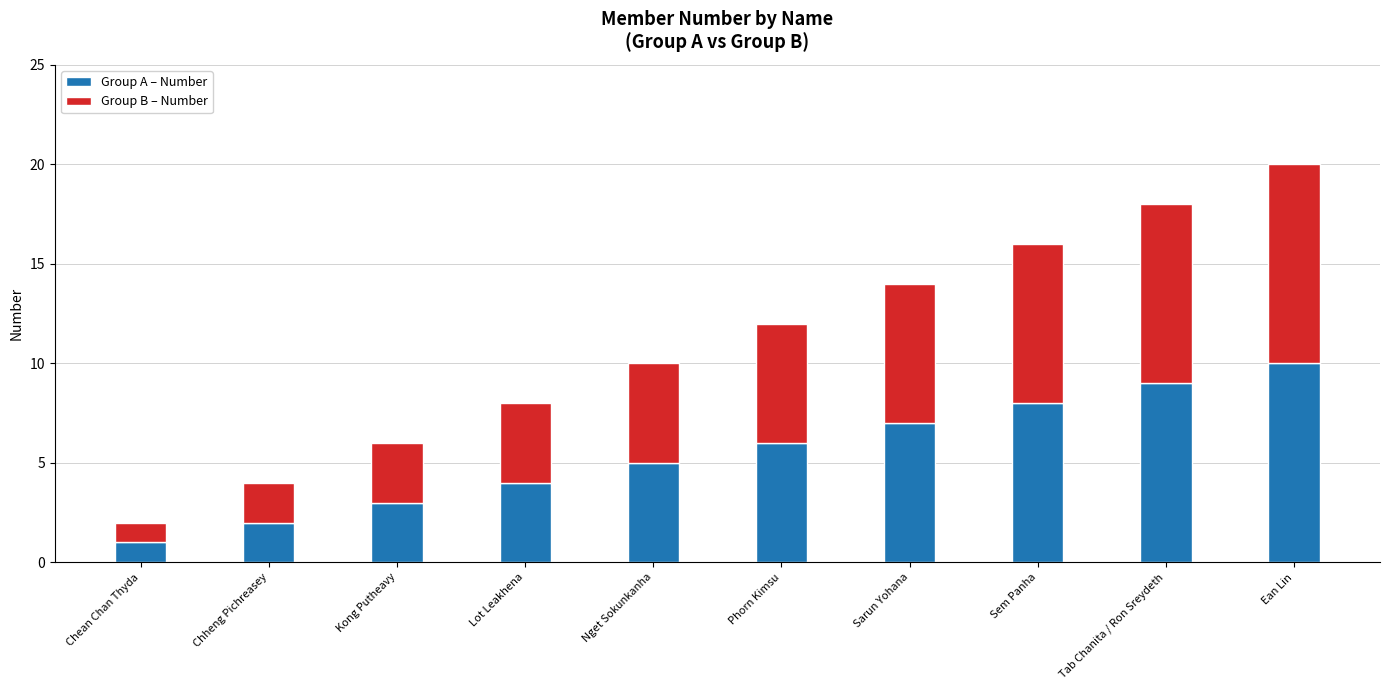

What is the difference between the maximum and second lowest values in the Group A – Number series?

8